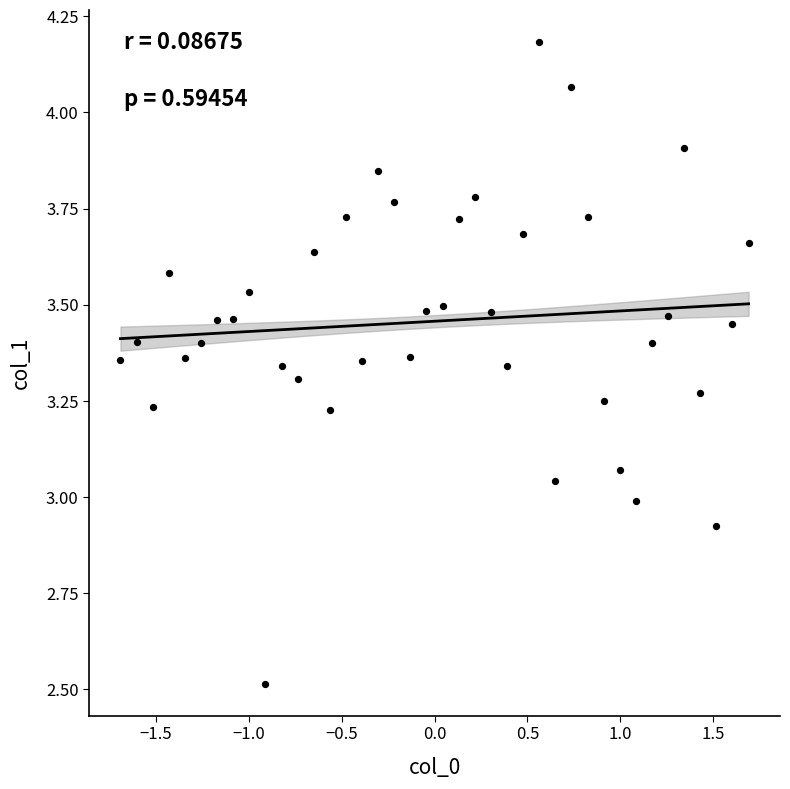

What is the range of Y values (max minus min)?

1.7